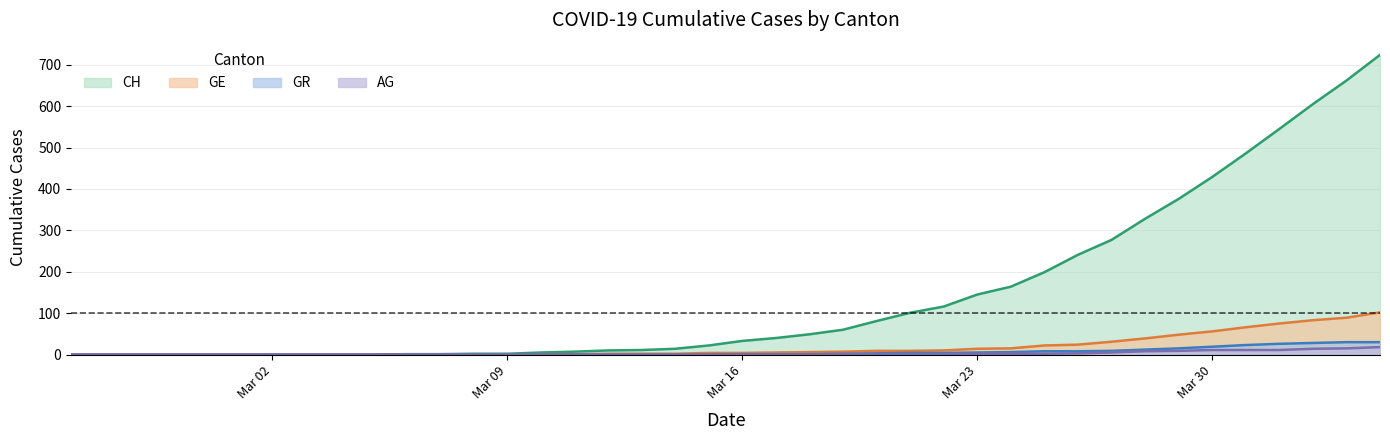

Which series has the largest range (max minus min)?

CH